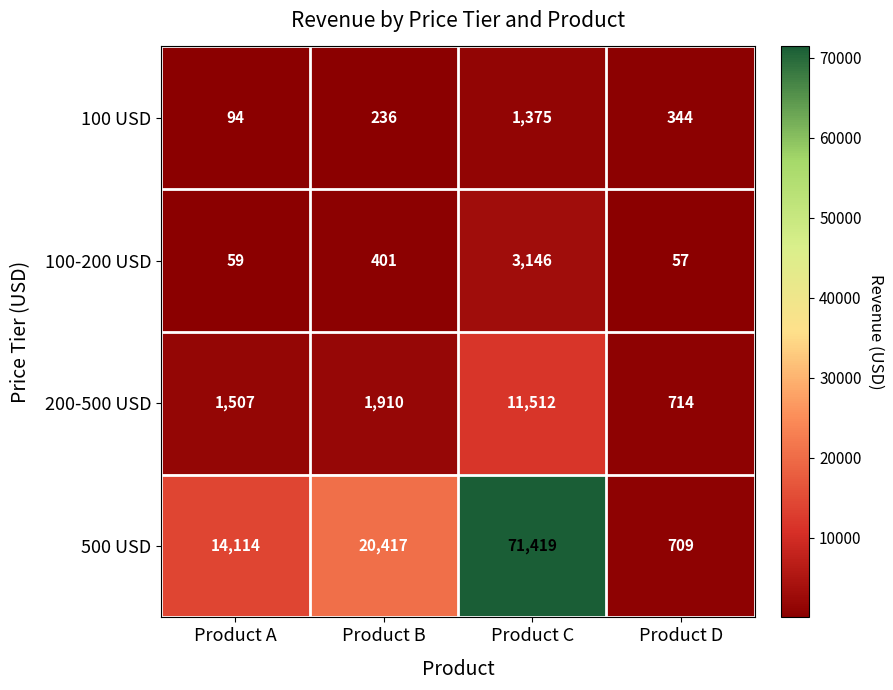

What is the highest value of the 100-200 USD series?

3146